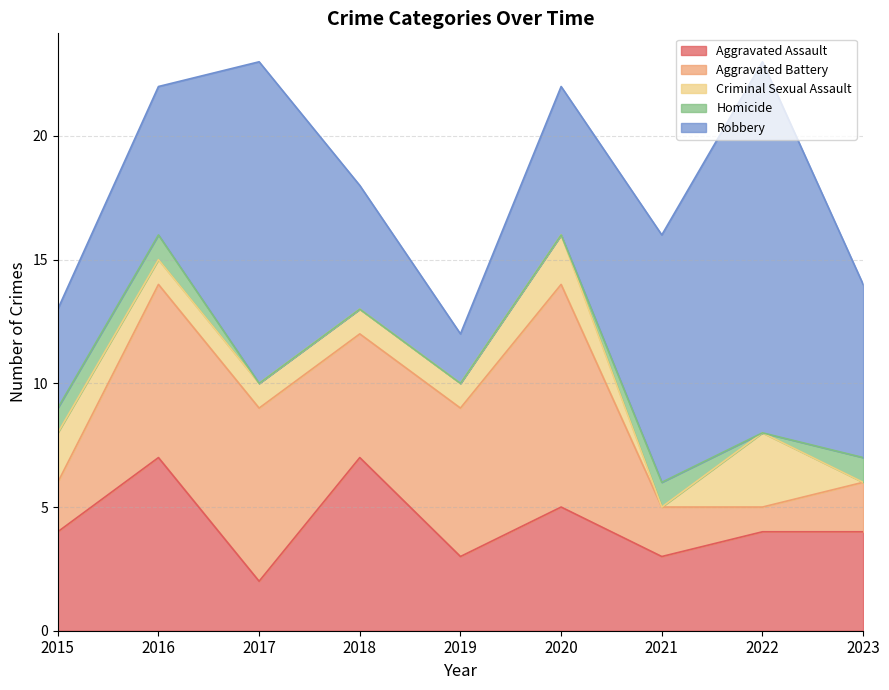

Count the number of data series in this chart.

5